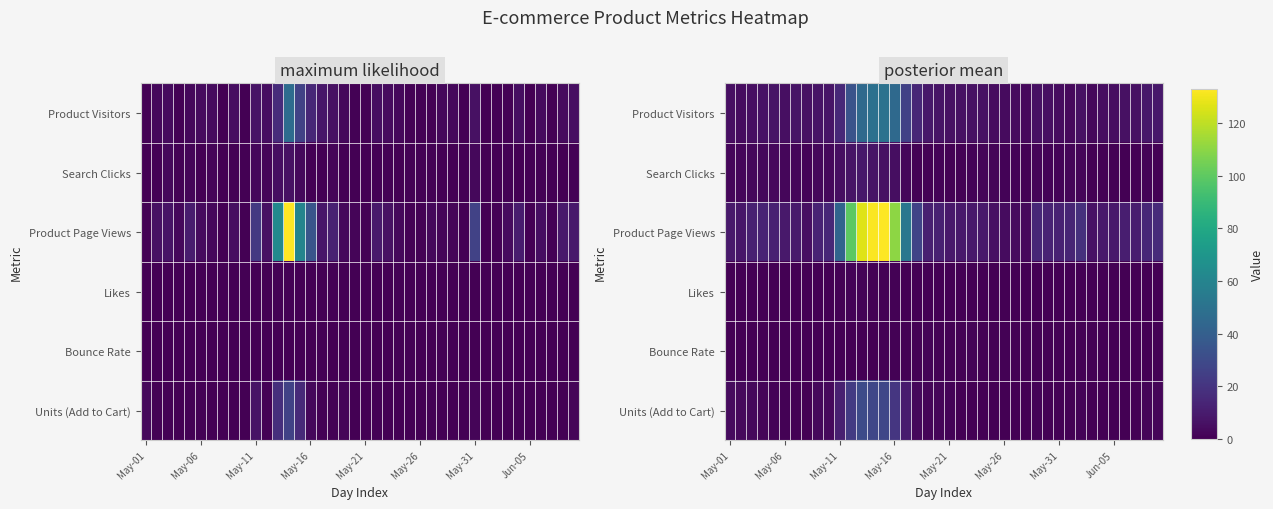

Which series has the largest range (max minus min)?

Product Page Views